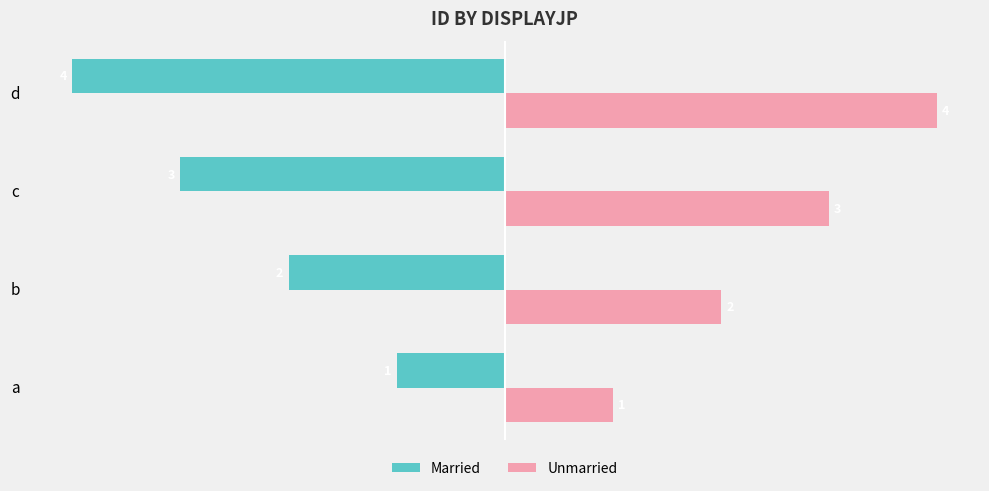

Which category has the lowest value in the Unmarried series?

a